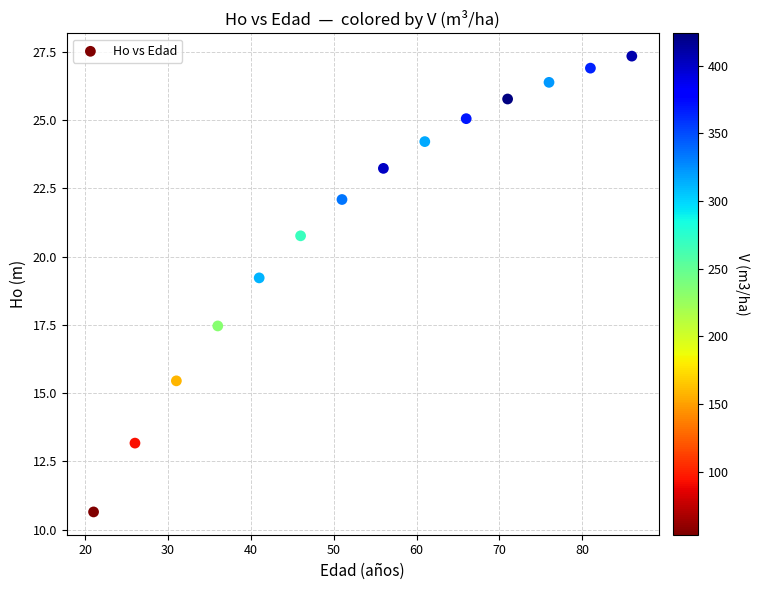

What Y value in the scatter plot is closest to 18?

17.5